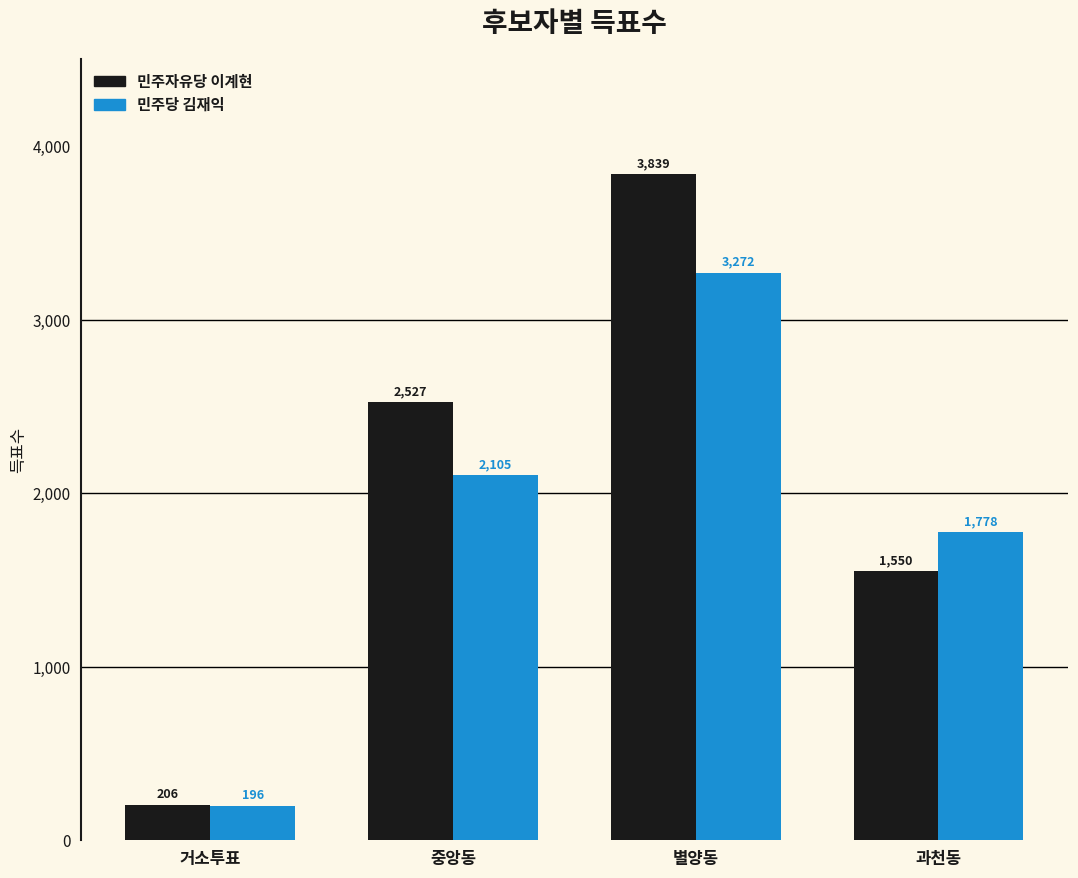

List the series in order of their peak value, highest first.

민주자유당 이계현, 민주당 김재익